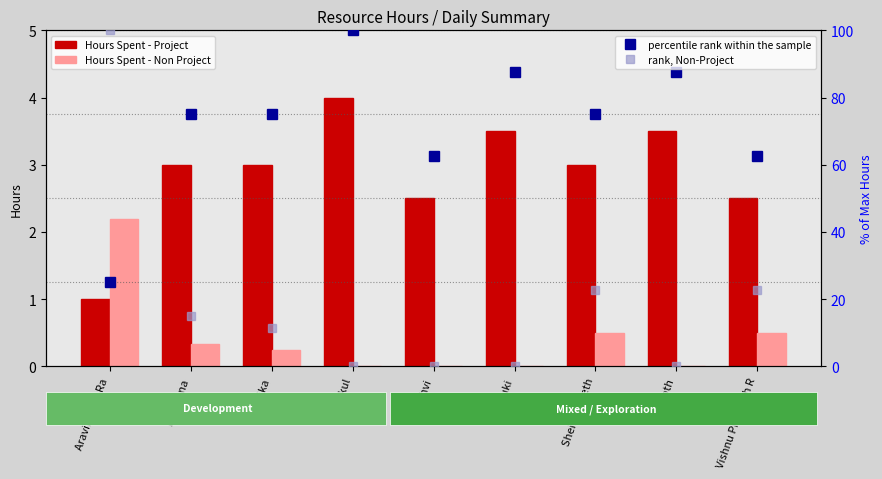

At which label is percentile rank within the sample closest to 62?

Prithvi